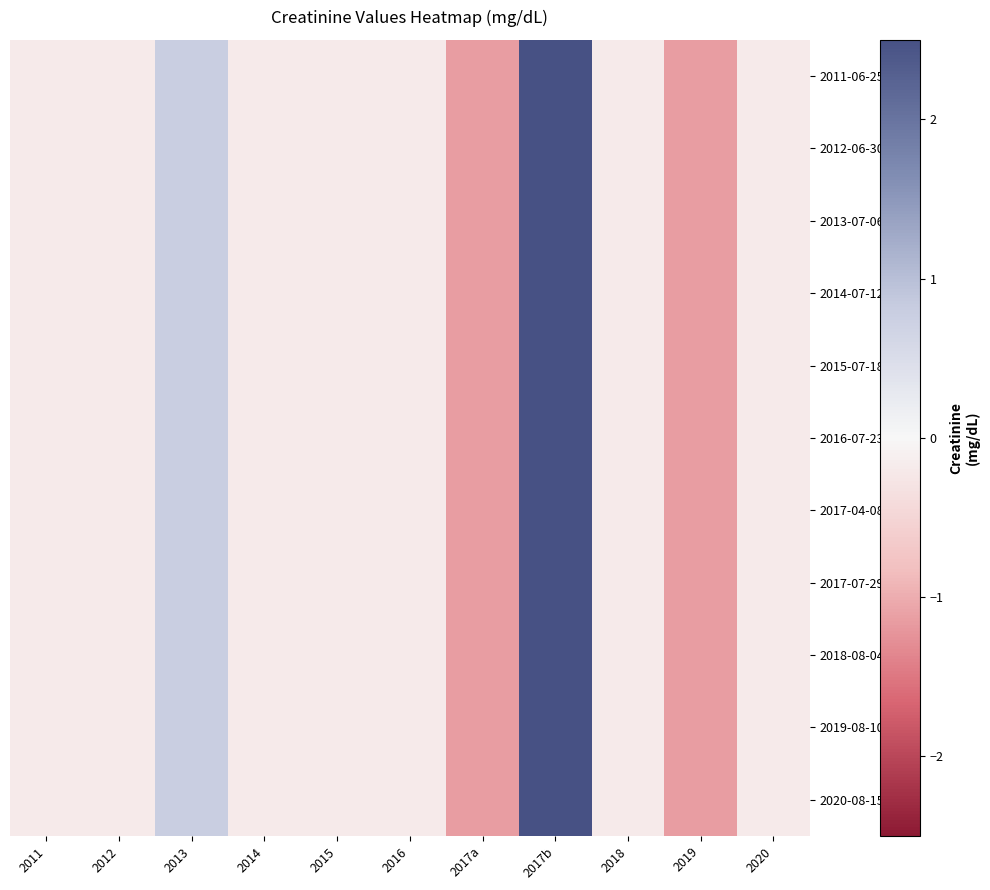

How many data points does each series have?

11